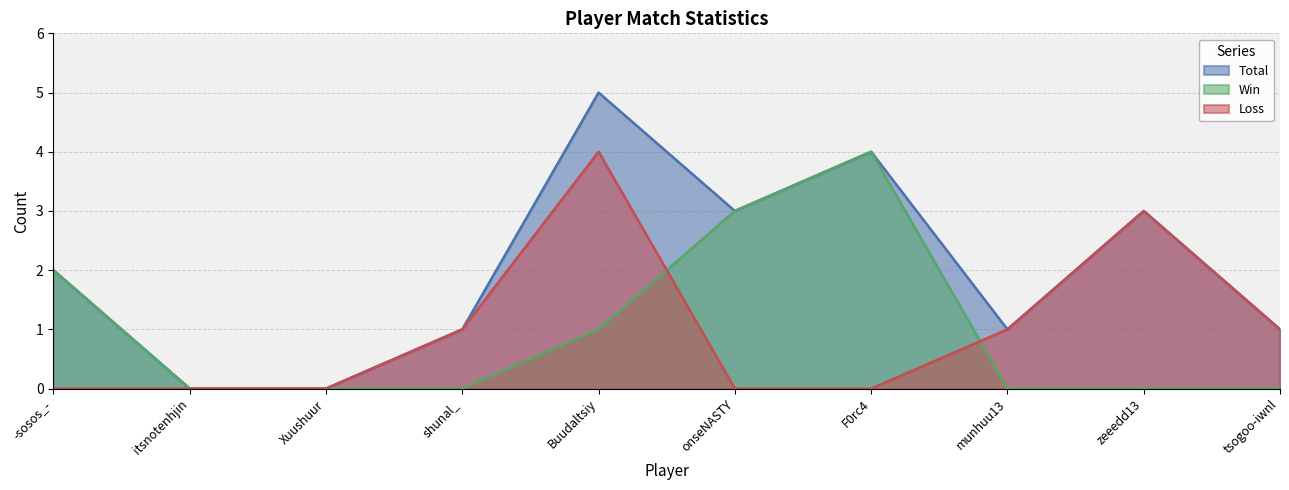

At -sosos_-, list the series in order from smallest to largest.

Loss, Total, Win